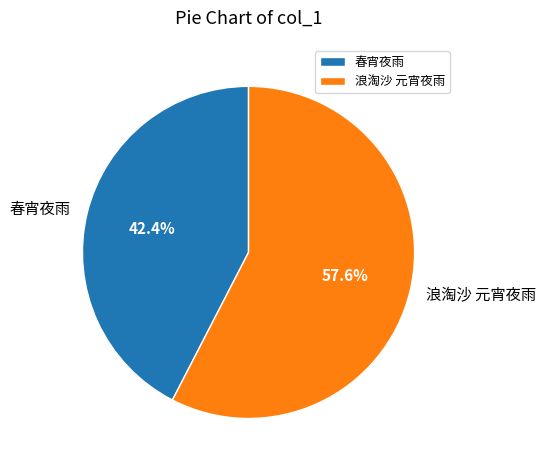

Count the number of slices in the pie.

2